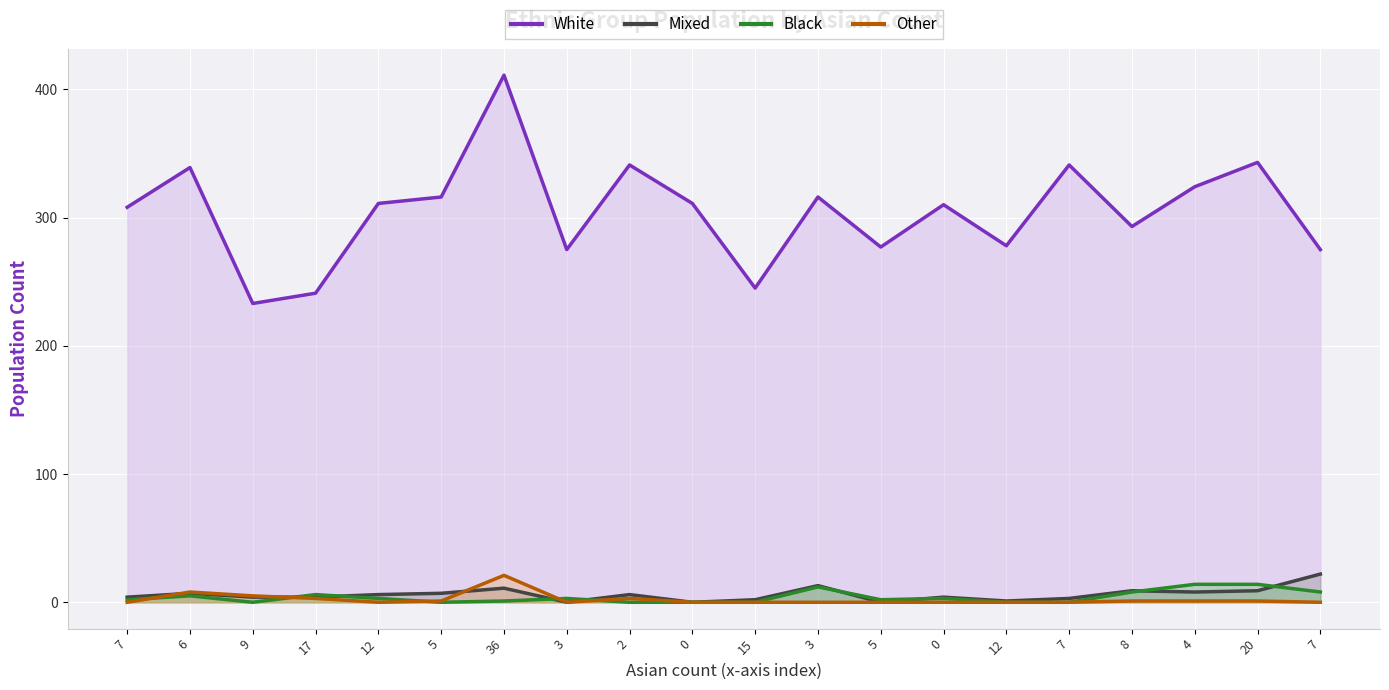

Which has a higher value, 7 or 5?

7